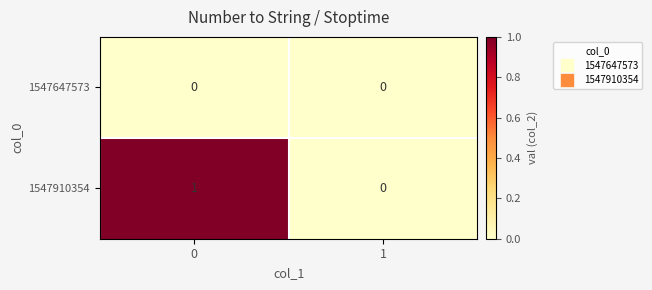

Rank the series by their average value, from lowest to highest.

1547647573, 1547910354